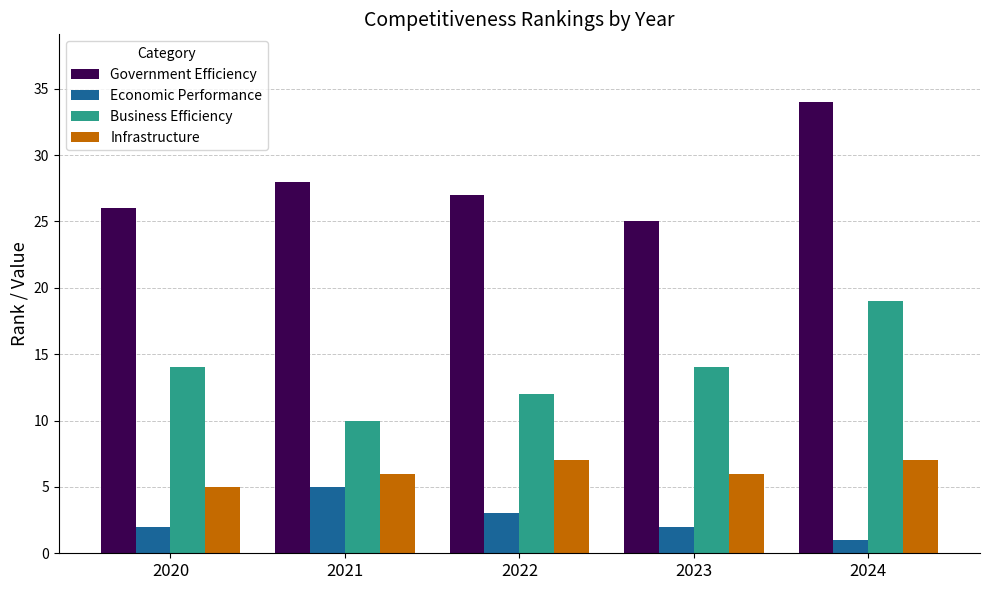

What is the approximate value of Government Efficiency at 2023?

25